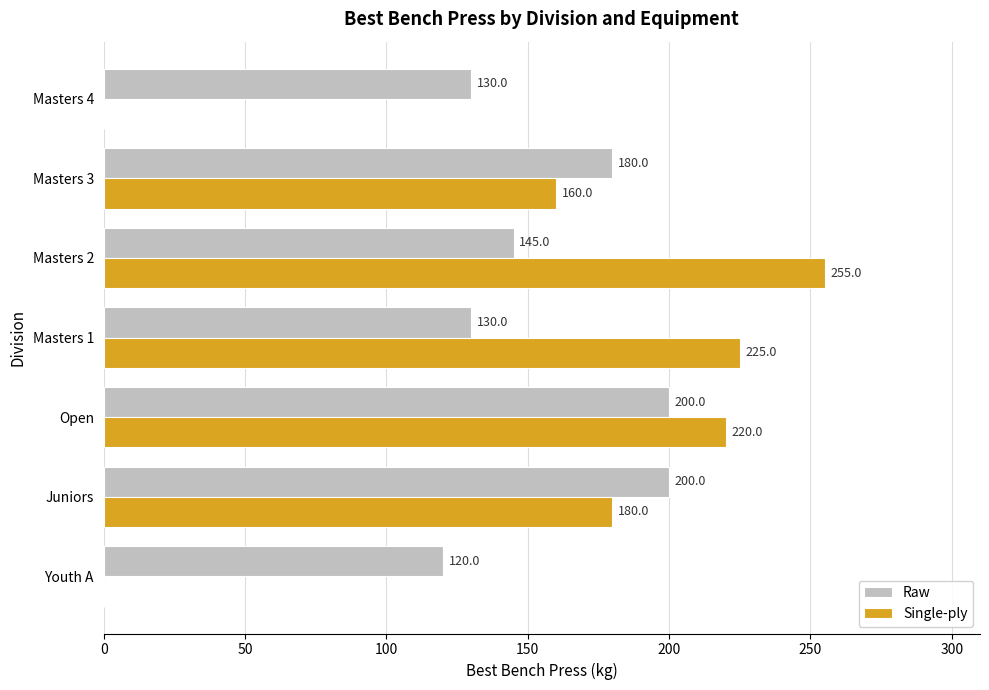

Which series has the largest total across all categories?

Raw